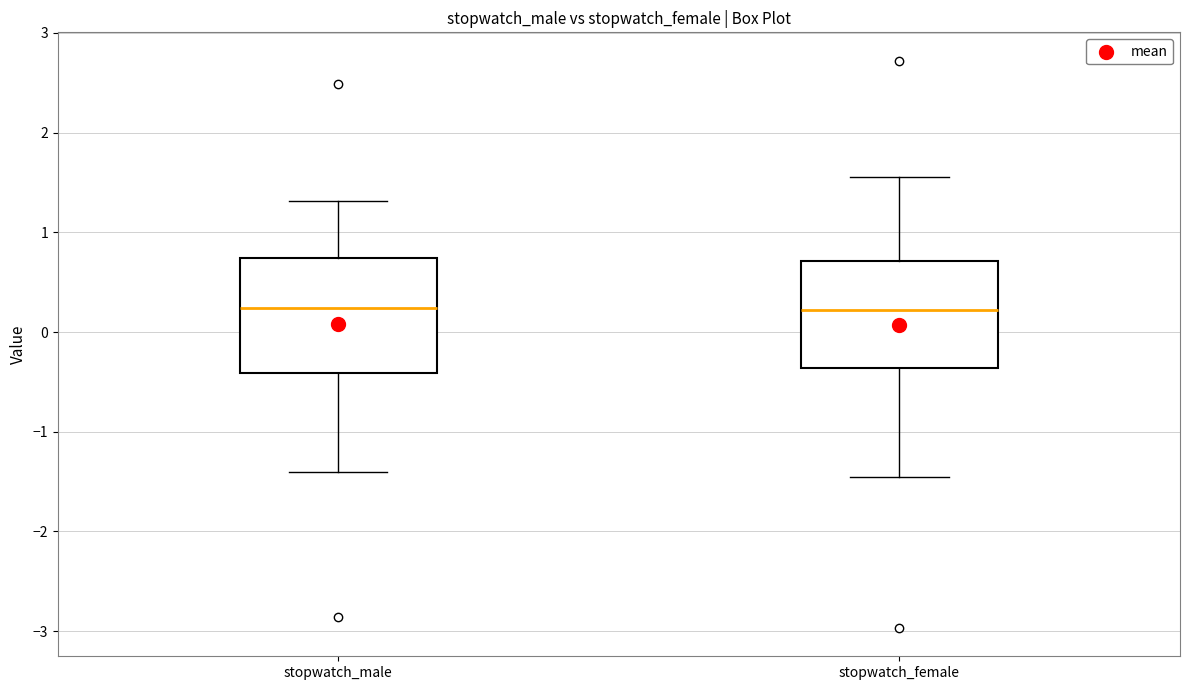

Reading left to right, transcribe this box plot: for each box, give where its median line is, the range the box spans, and where its two whiskers end, as read against the y-axis. The values are not printed on the chart, so give them approximately, as read against the axis.

stopwatch_male: median 0.2, box -0.4 to 0.7, whiskers -1.4 to 1.3
stopwatch_female: median 0.2, box -0.4 to 0.7, whiskers -1.5 to 1.6